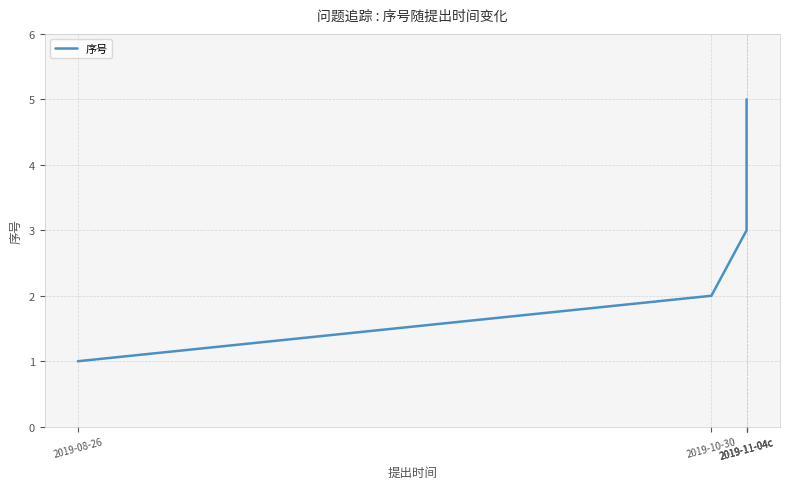

What is the sum of the values at 2019-11-04c and 2019-10-30?

5